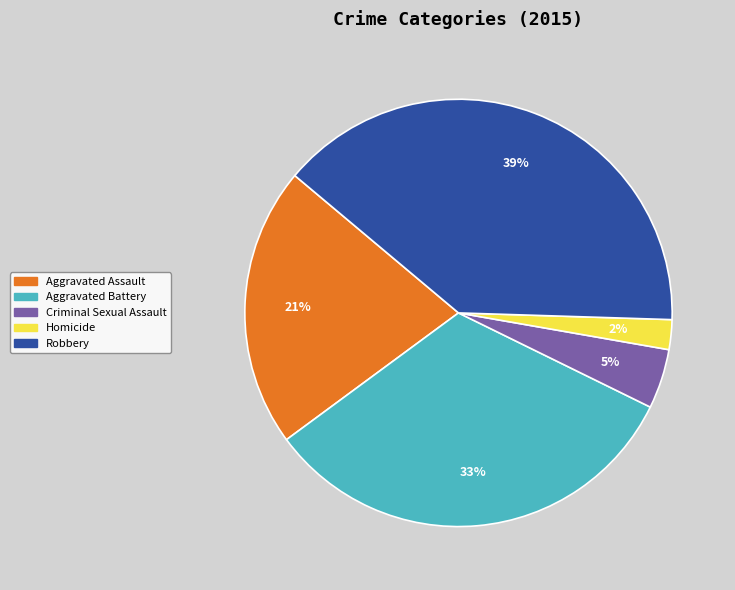

Do Robbery and Aggravated Battery together represent more than half of the pie?

Yes